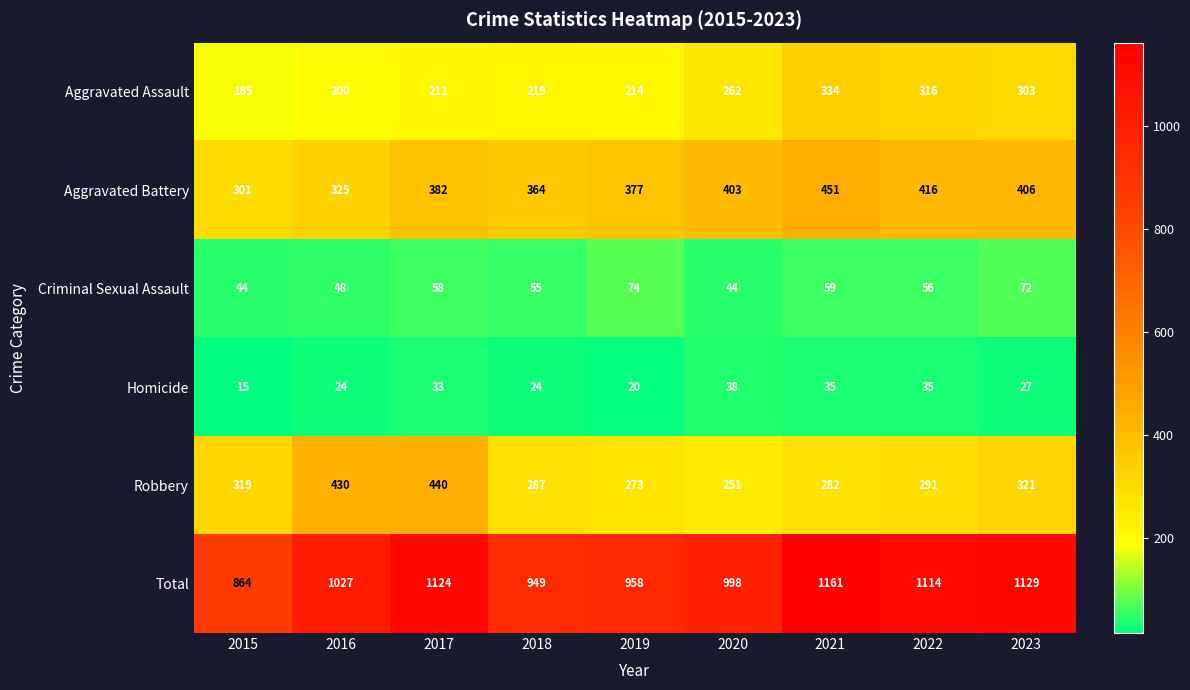

True or false: Aggravated Assault has a value of 211 at 2017.

True